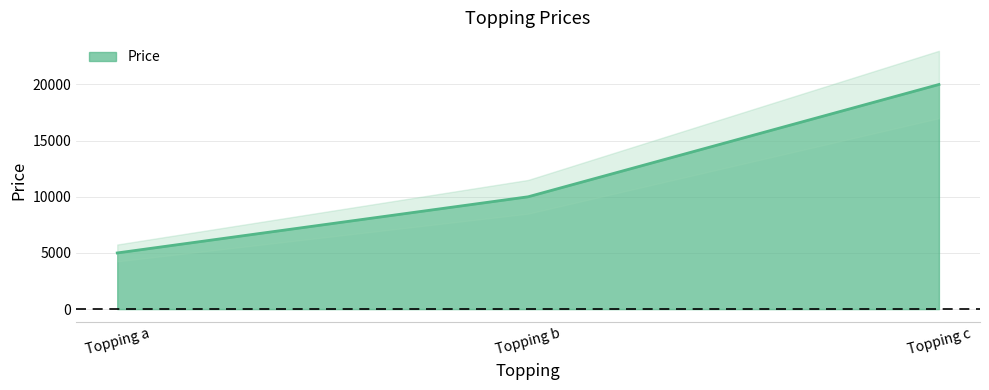

What value does the data have at Topping a?

5000